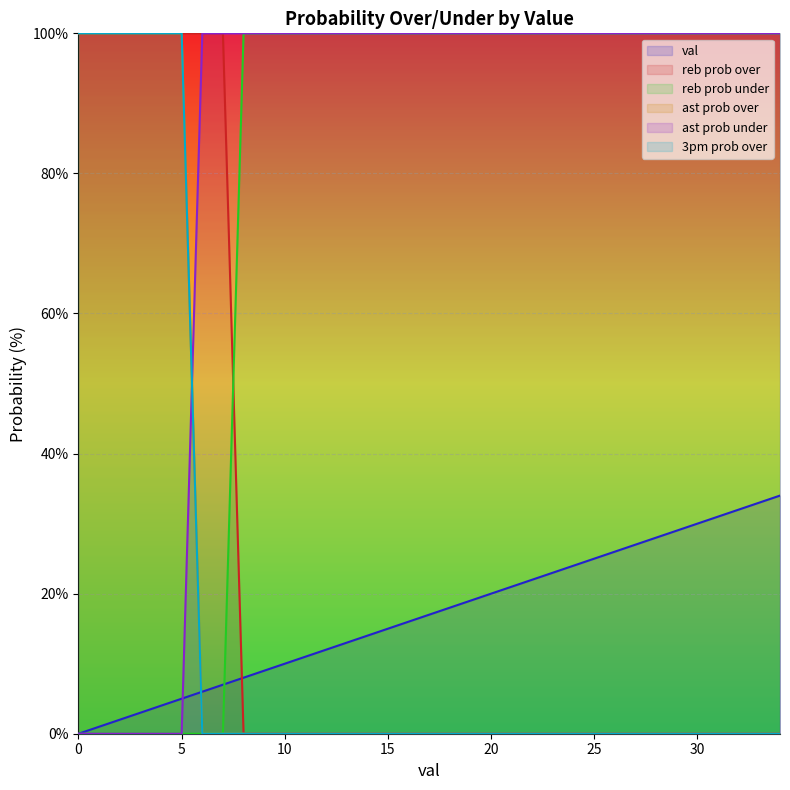

At which category is the sum across all series the highest?

5